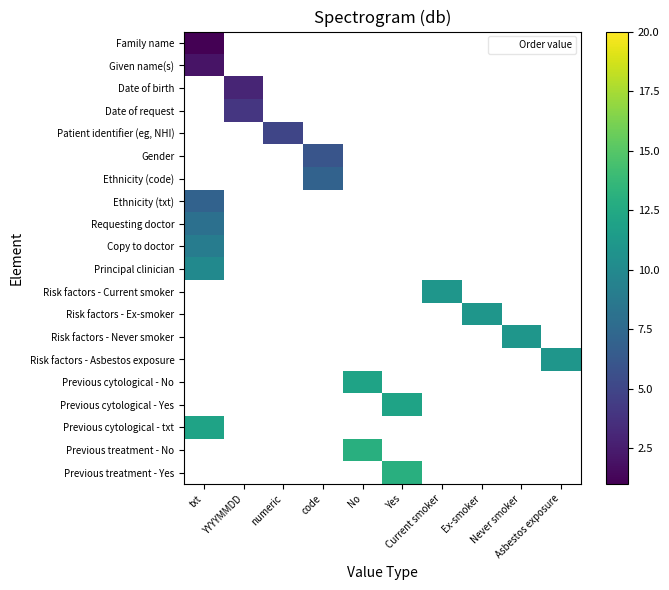

Rank the series at numeric from lowest to highest value.

Family name, Given name(s), Date of birth, Date of request, Patient identifier (eg, NHI), Gender, Ethnicity (code), Ethnicity (txt), Requesting doctor, Copy to doctor, Principal clinician, Risk factors - Current smoker, Risk factors - Ex-smoker, Risk factors - Never smoker, Risk factors - Asbestos exposure, Previous cytological - No, Previous cytological - Yes, Previous cytological - txt, Previous treatment - No, Previous treatment - Yes